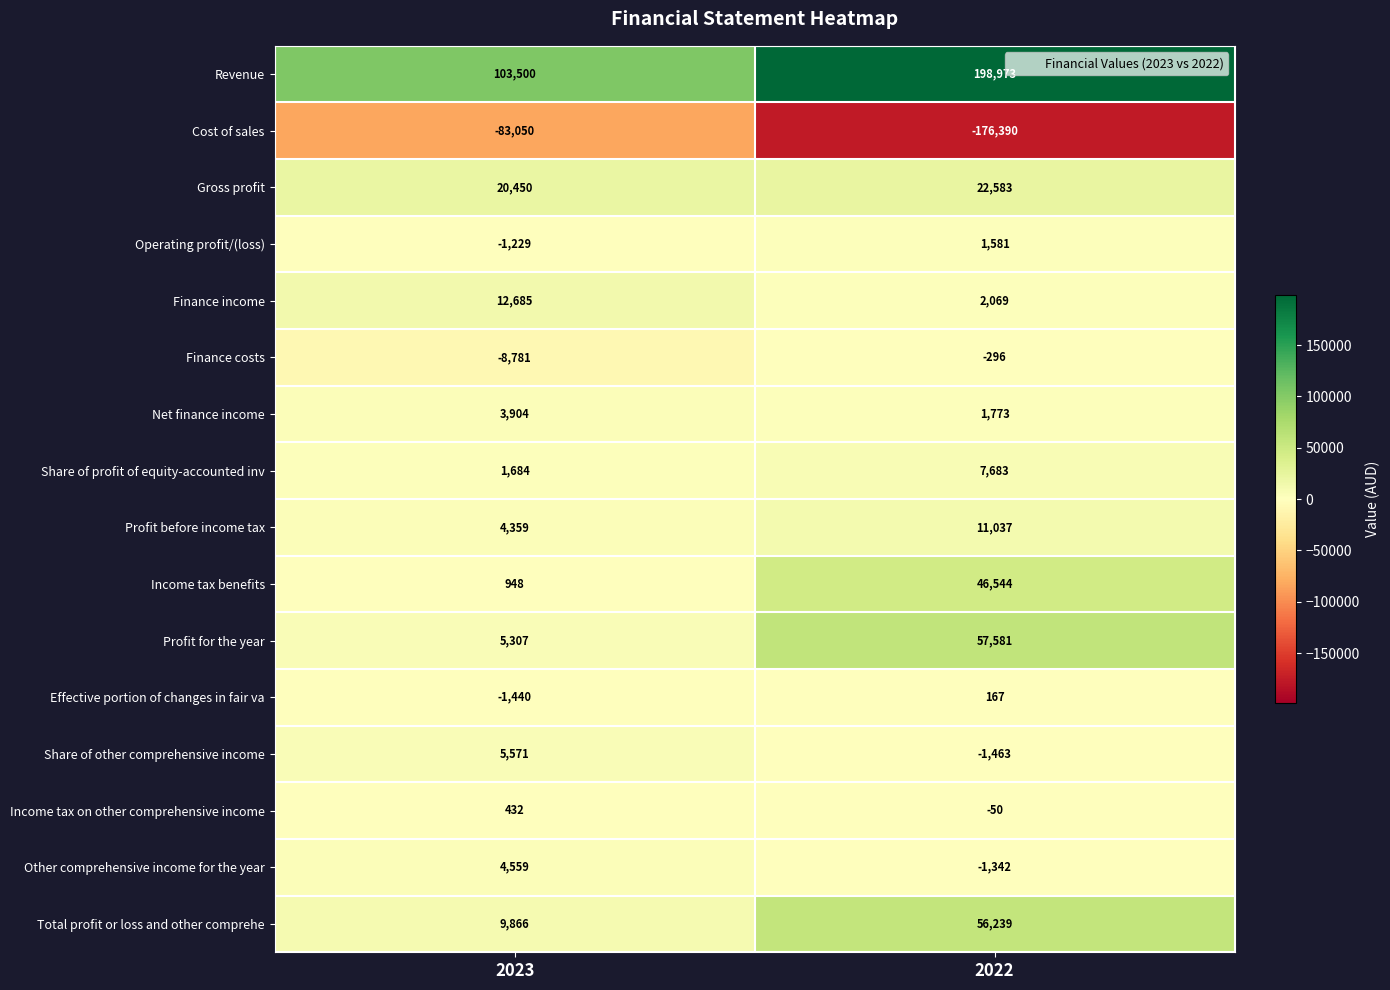

True or false: Share of profit of equity-accounted inv has a value of 7683 at 2022.

True